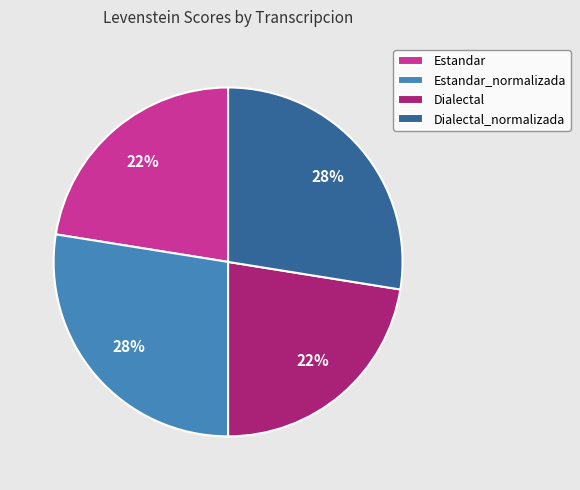

To the nearest percent, what portion does Estandar_normalizada represent?

28%